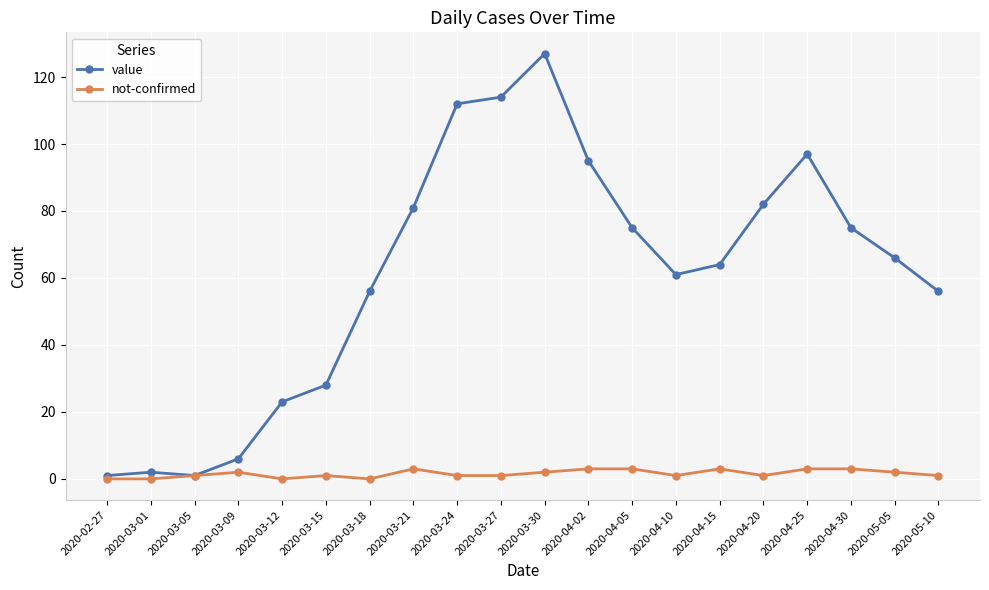

How many lines are shown in the chart?

2